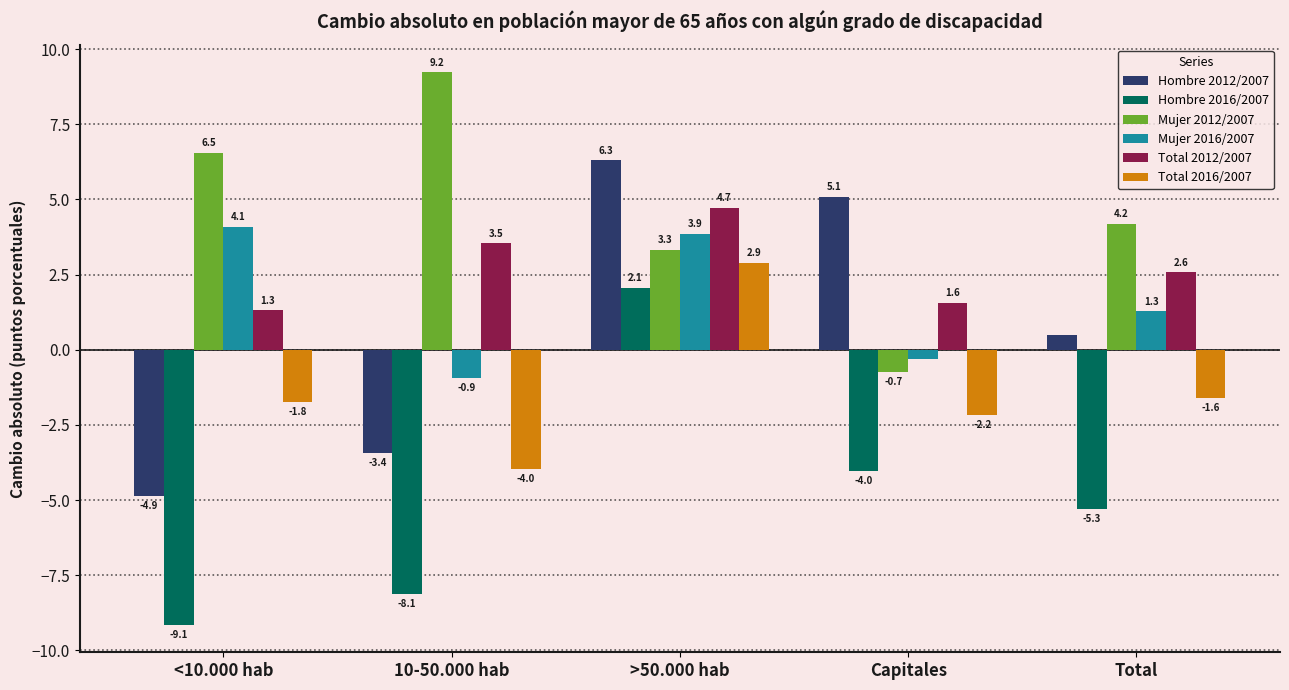

What is the difference between the second highest and second lowest values in the Total 2016/2007 series?

0.6